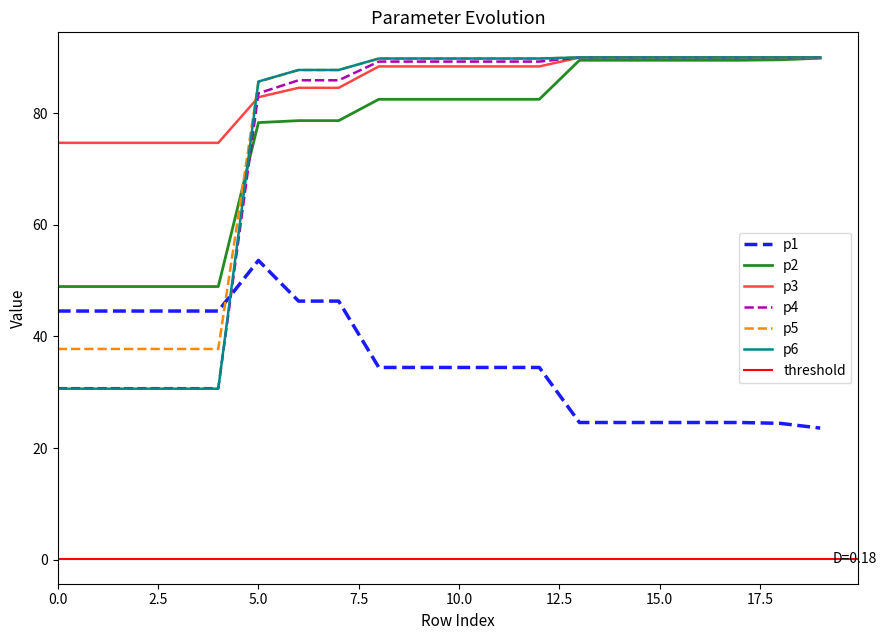

What is the value of the p2 point at the 20th from the left?

89.9